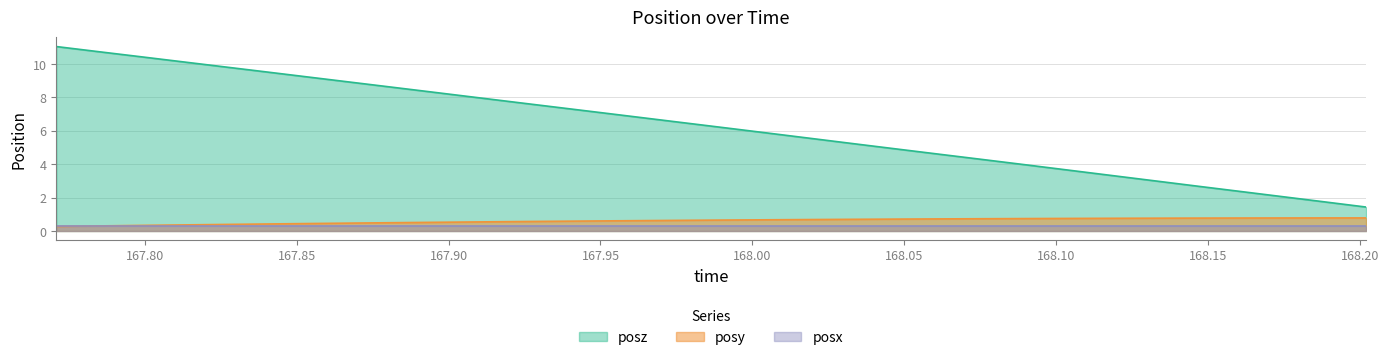

Between 168.0762 and 168.0486, which is larger?

168.0762